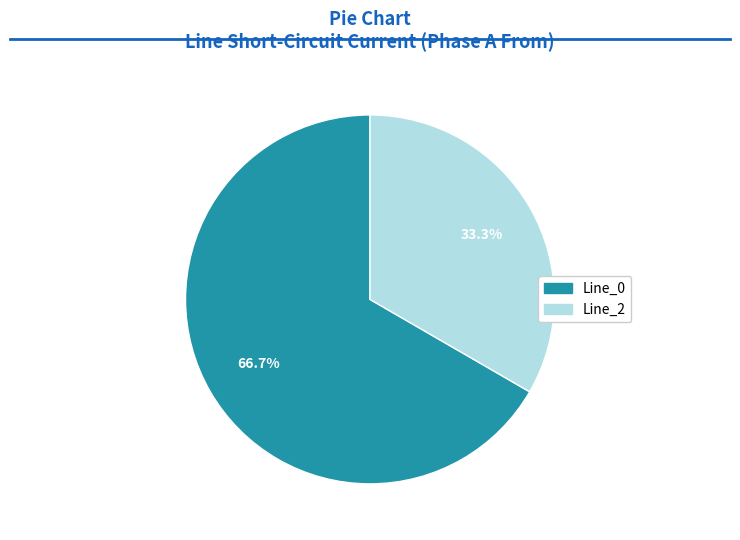

Does any single category account for the majority?

Yes